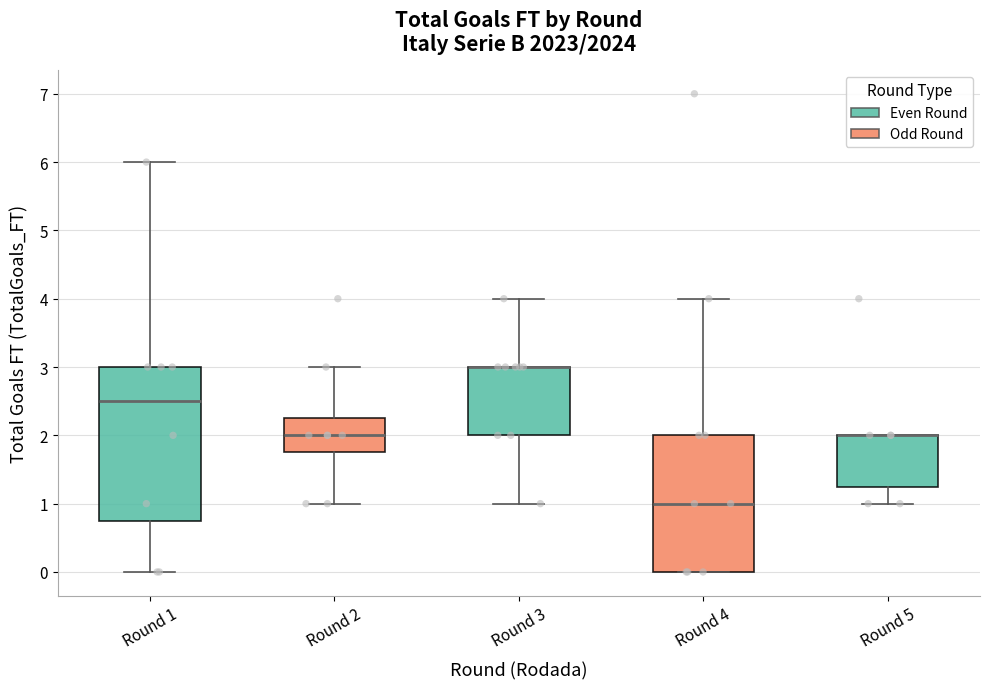

Reading left to right, transcribe this box plot: for each box, give where its median line is, the range the box spans, and where its two whiskers end, as read against the y-axis. The values are not printed on the chart, so give them approximately, as read against the axis.

Round 1: median 2.5, box 0.8 to 3.0, whiskers 0.0 to 6.0
Round 2: median 2.0, box 1.8 to 2.3, whiskers 1.0 to 3.0
Round 3: median 3.0 (drawn on the box's upper edge), box 2.0 to 3.0, whiskers 1.0 to 4.0
Round 4: median 1.0, box 0.0 to 2.0, whiskers 0.0 to 4.0
Round 5: median 2.0 (drawn on the box's upper edge), box 1.3 to 2.0, whiskers 1.0 to 2.0